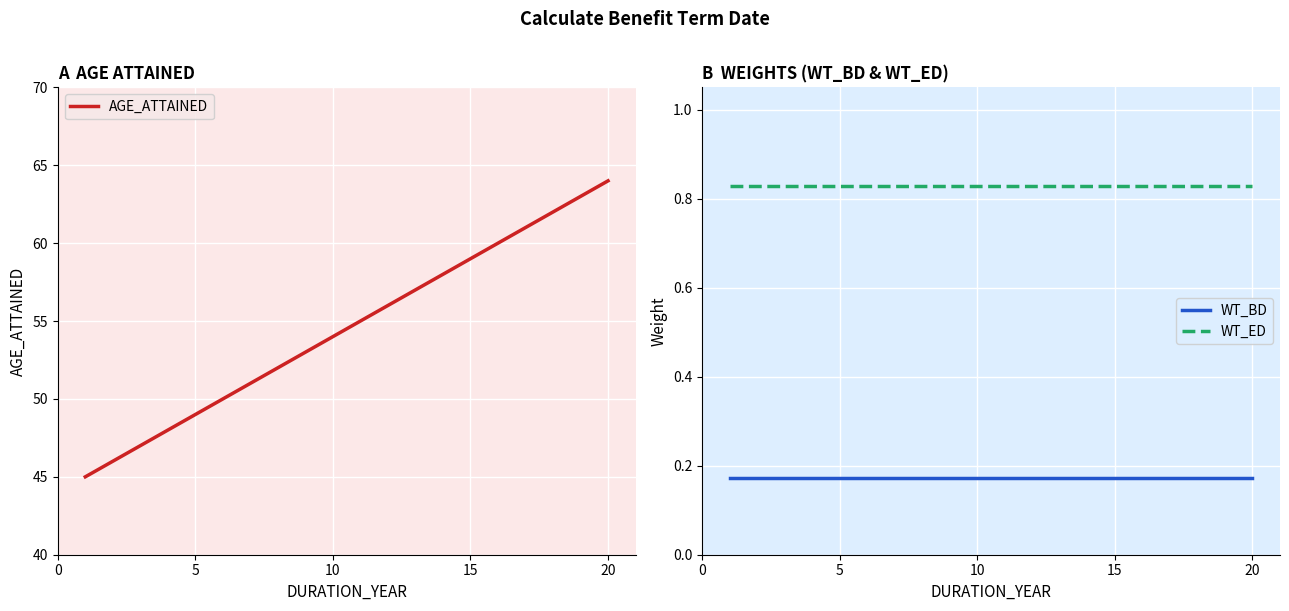

How many series are shown in this chart?

3